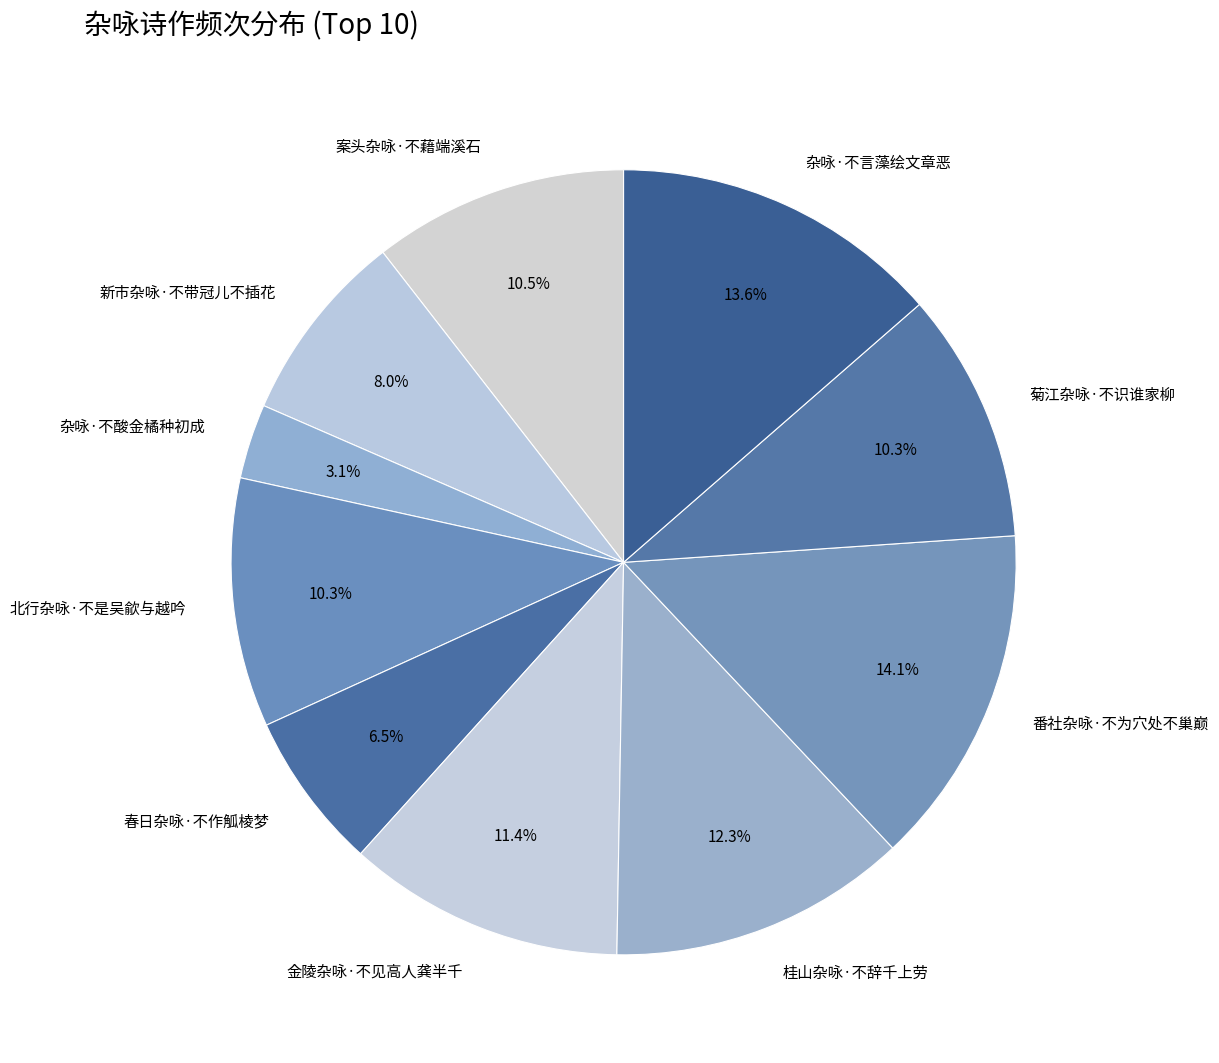

To the nearest percent, what is the combined percentage of 金陵杂咏·不见高人龚半千 and 番社杂咏·不为穴处不巢巅?

25%